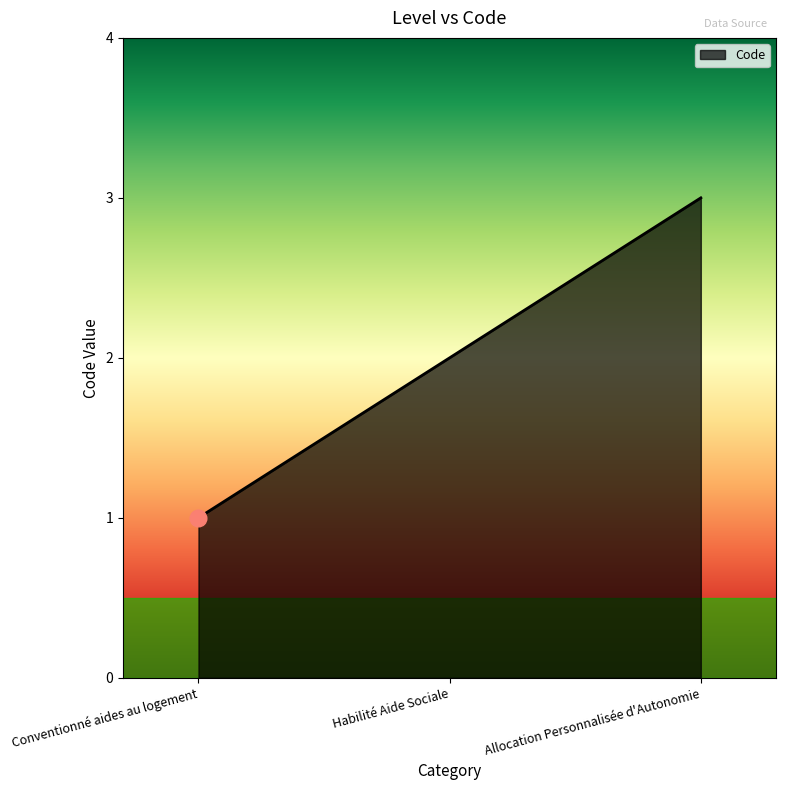

What is the ratio of the value at Allocation Personnalisée d'Autonomie to the value at Conventionné aides au logement?

3.0